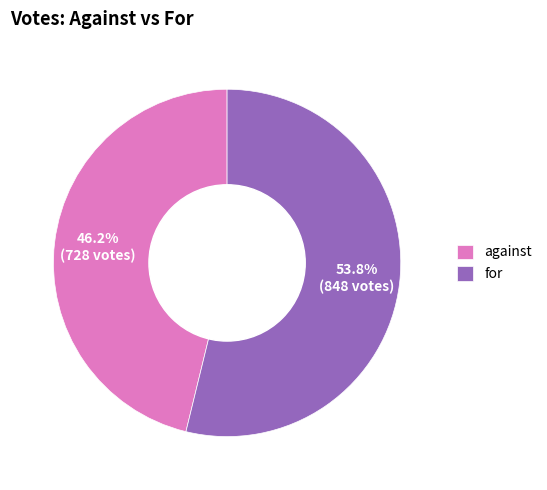

What is the ratio of the value at against to the value at for?

0.9